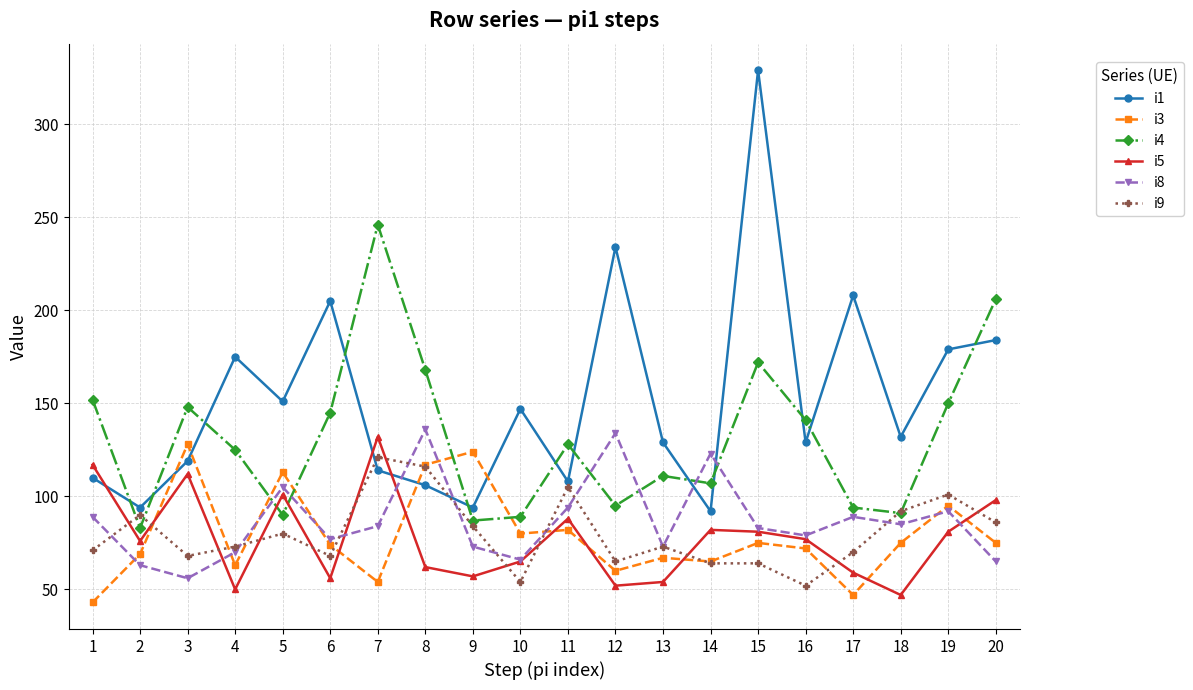

True or false: i1 and i4 intersect in this chart.

True